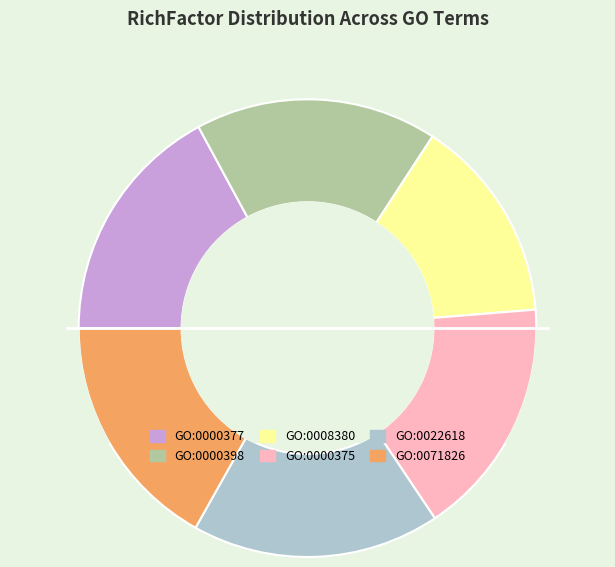

Combined, do GO:0000377 and GO:0071826 account for over 50%?

No